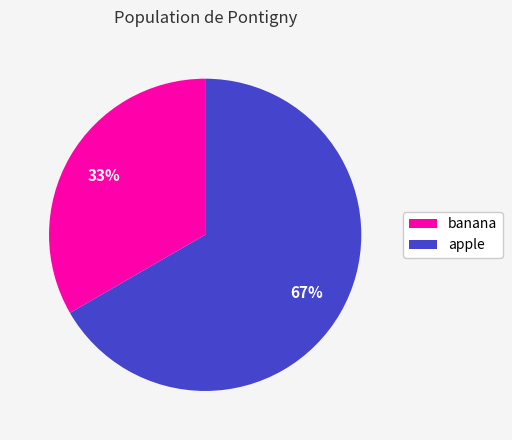

Which category has the biggest portion of the pie?

apple